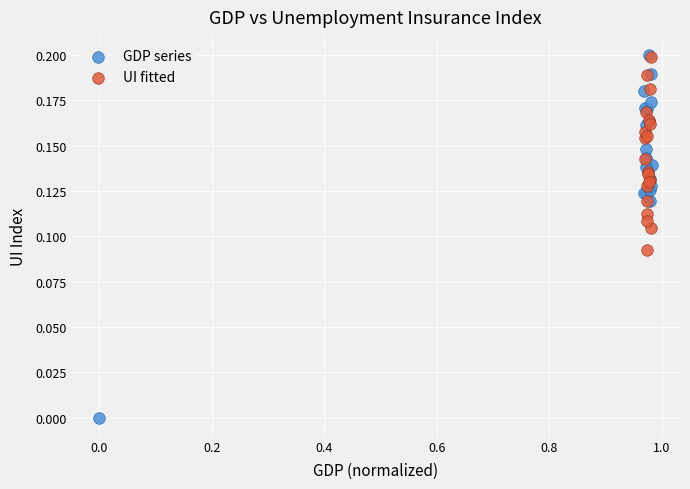

Which series contains the lowest Y value?

GDP series